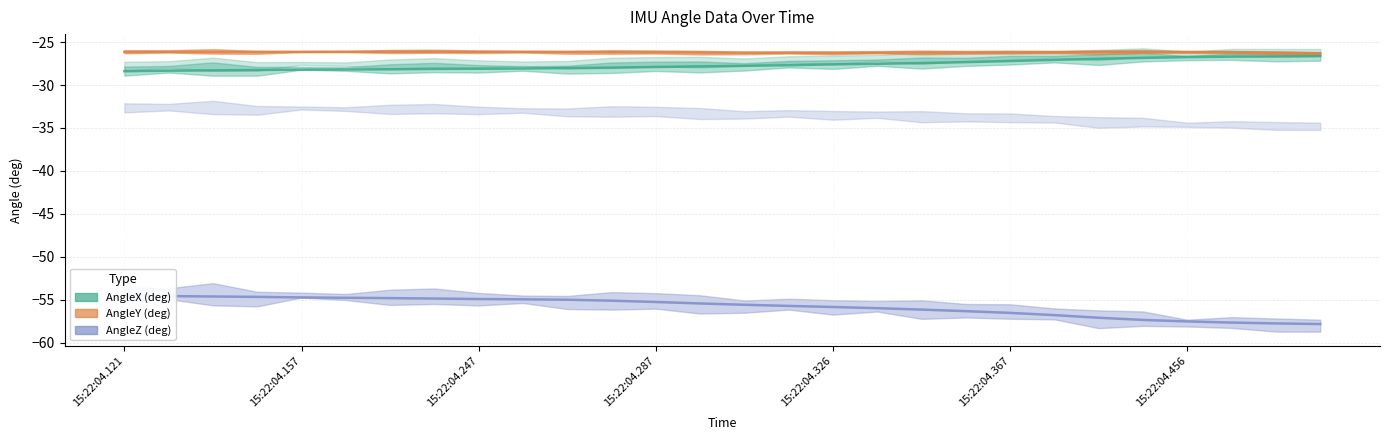

What position from the left is 15?

16